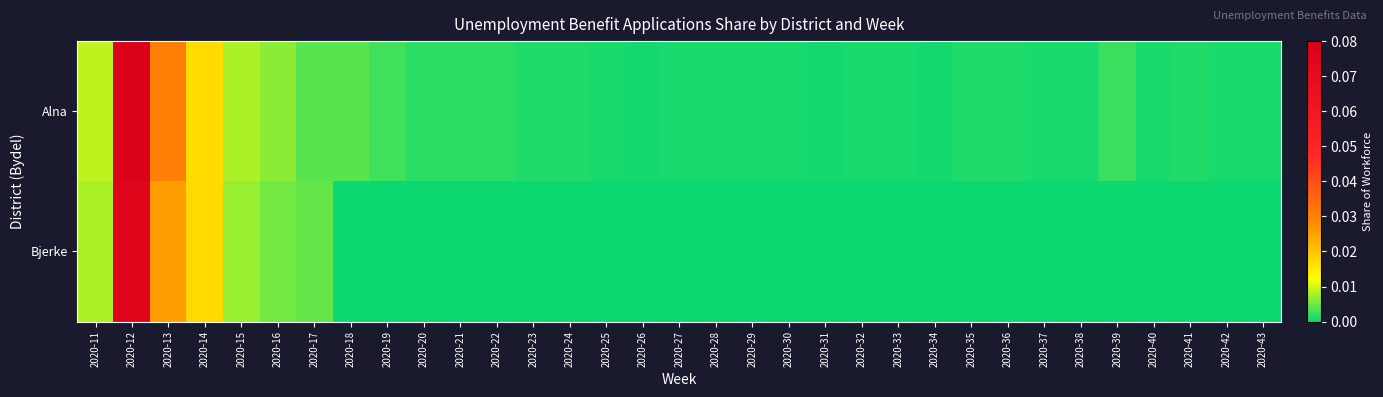

Which series has the largest total across all categories?

Alna